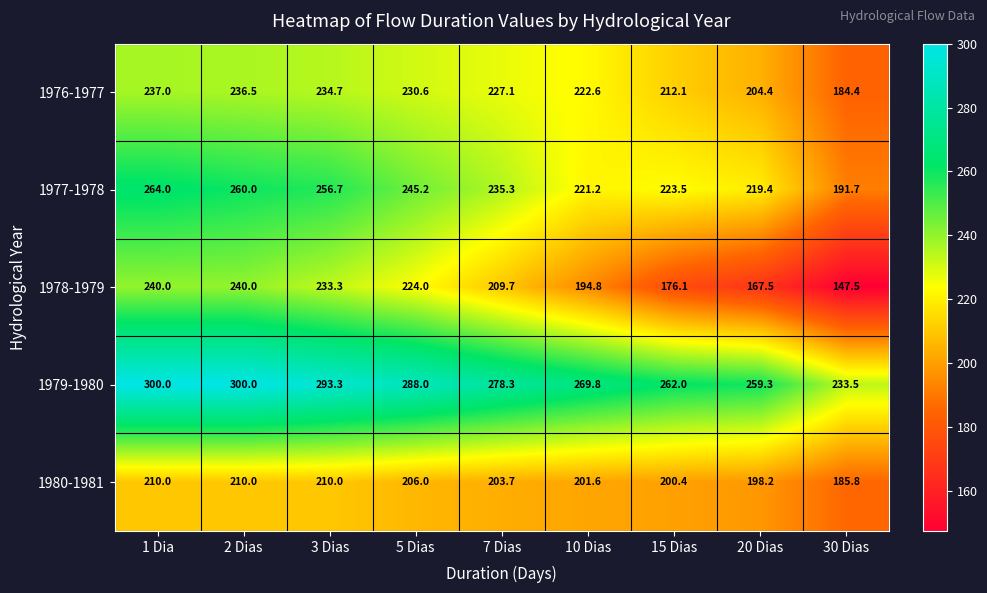

Is it true that 1979-1980 equals 300.0 at 1 Dia?

True